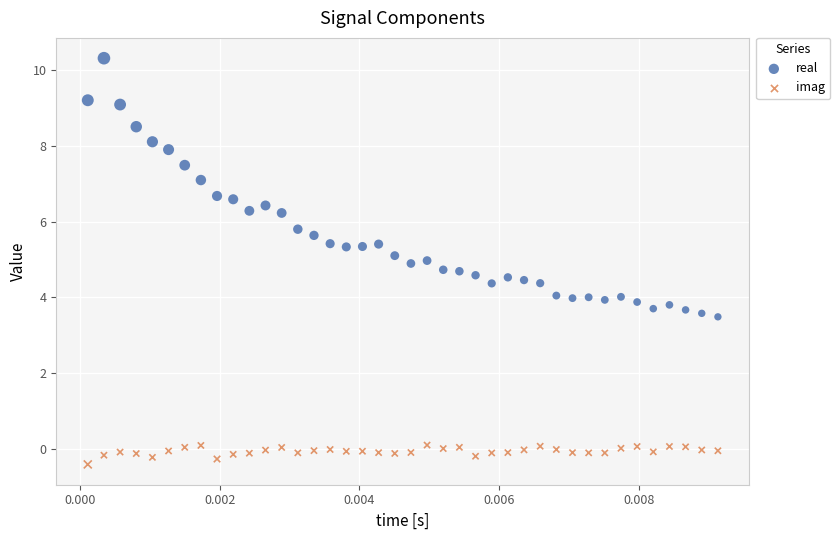

What are all the series names shown in the legend?

real, imag